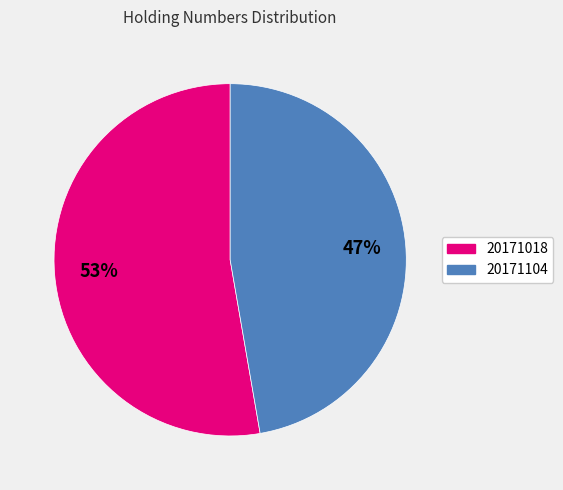

Which category has the biggest portion of the pie?

20171018